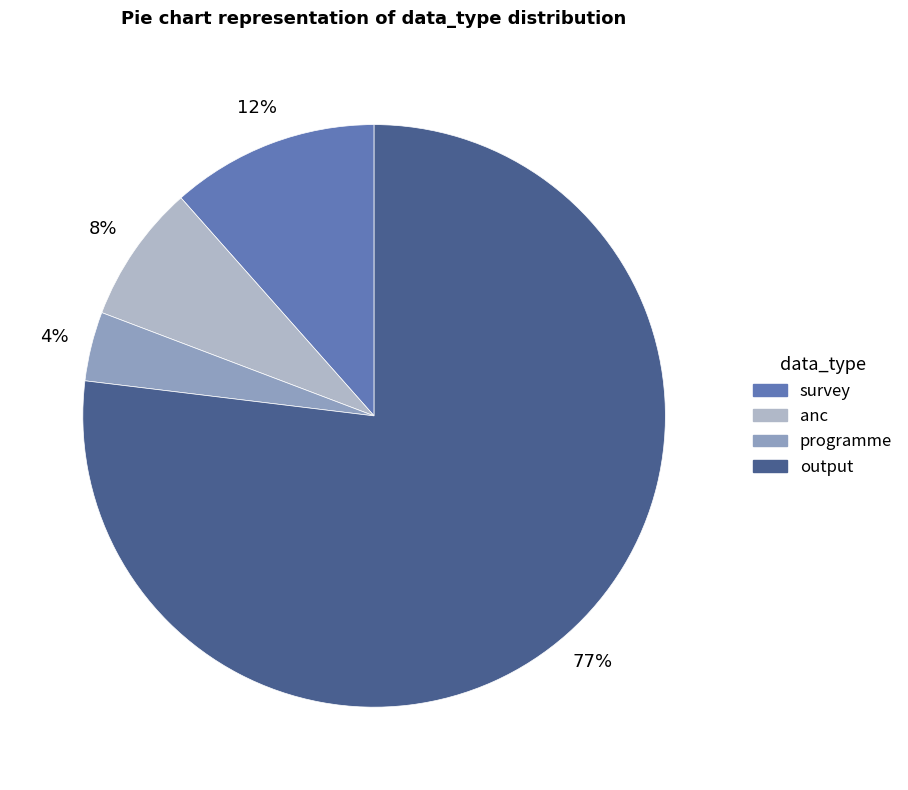

Does output account for over 50% of the chart?

Yes